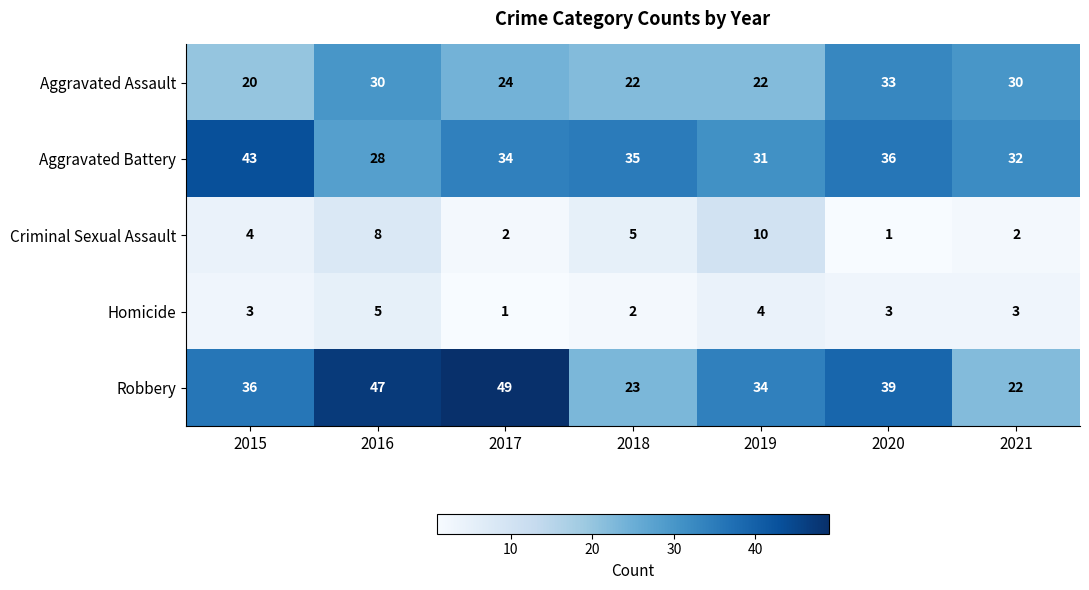

What is the sum of all Aggravated Assault values?

181